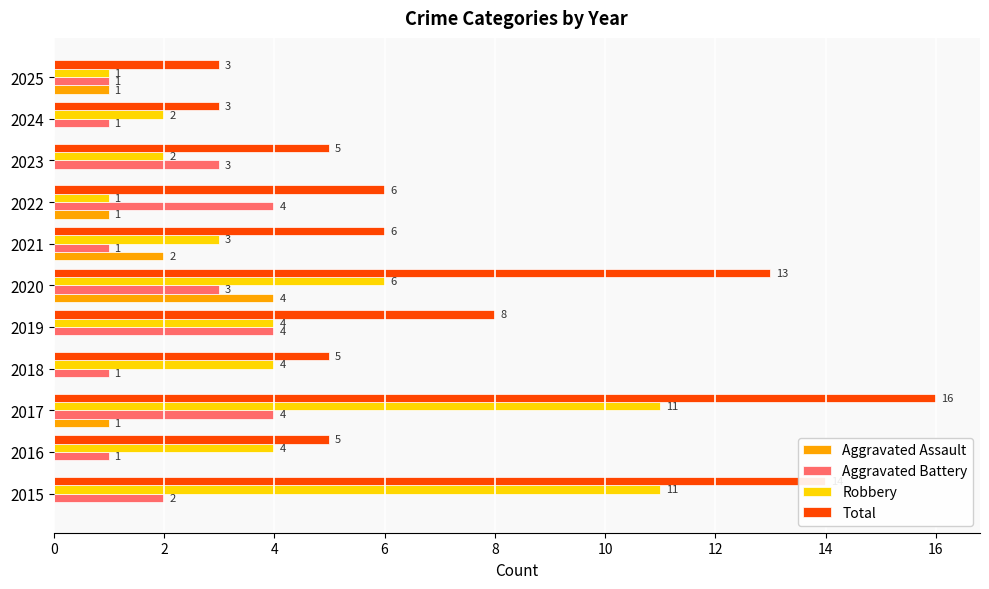

How many data points does each series have?

11